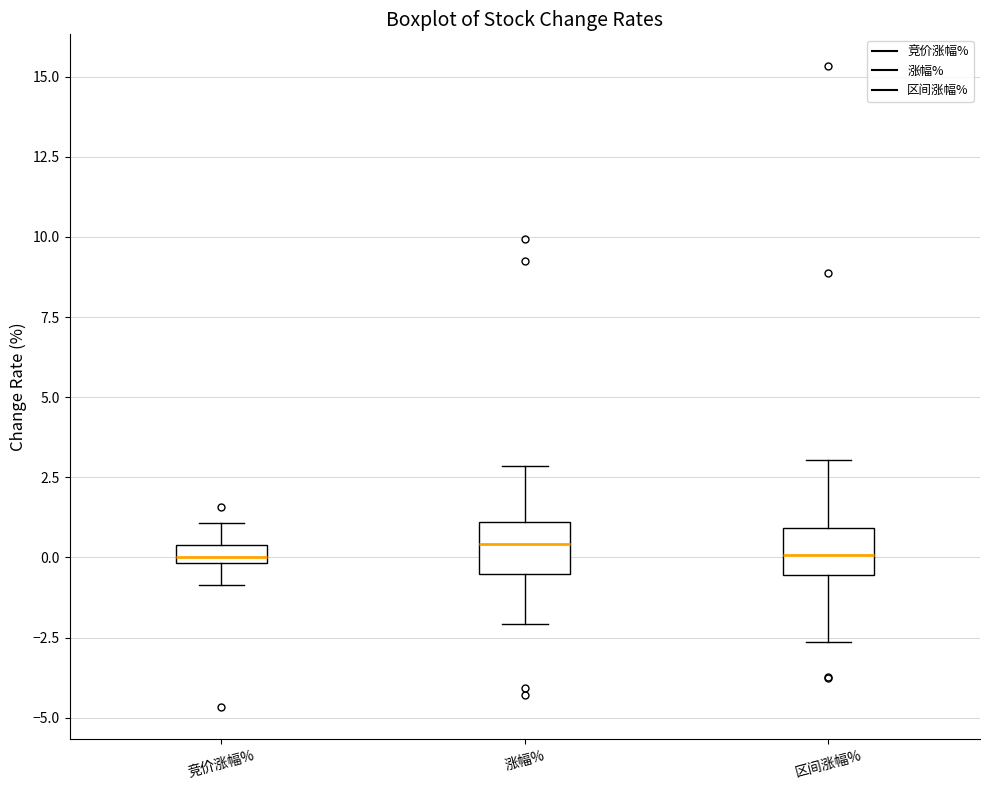

Where is the lower edge of the box for 涨幅% on the y-axis? The values are not printed on the chart, so give them approximately, as read against the axis.

-0.5